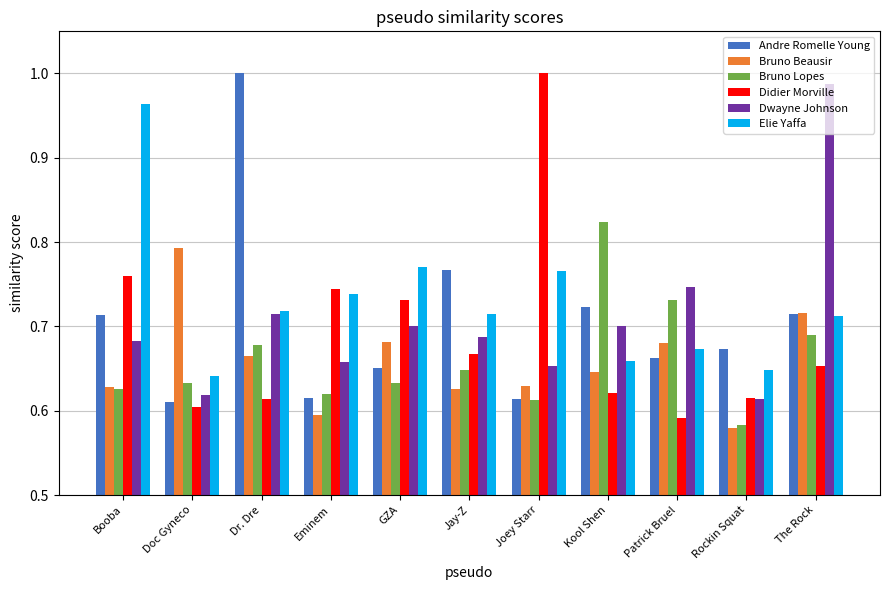

Is it true that Didier Morville equals 0.7 at Jay-Z?

True